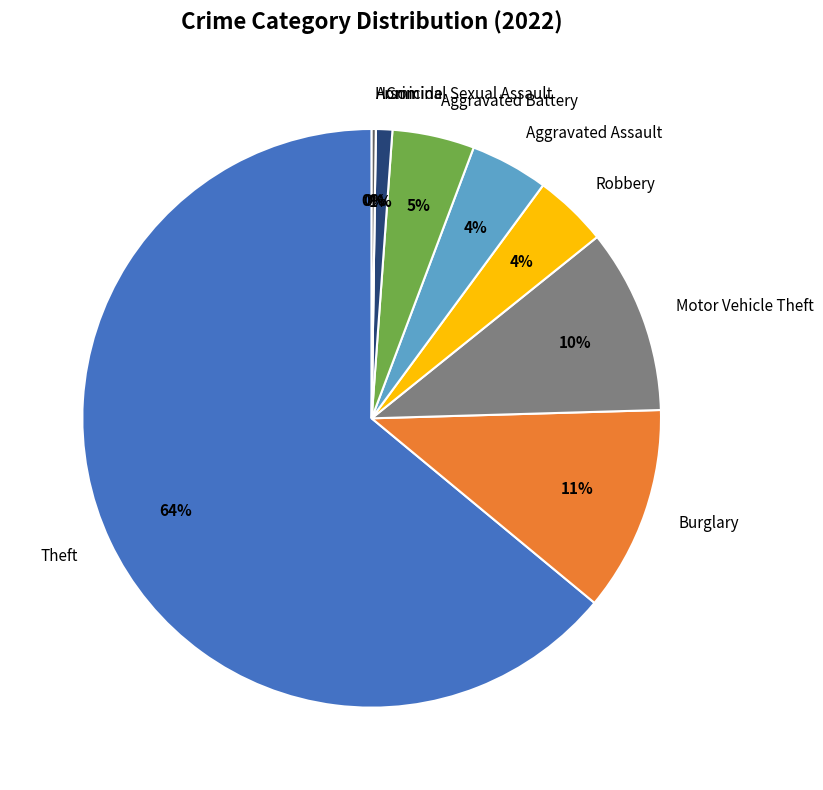

What is the largest slice in the pie chart?

Theft